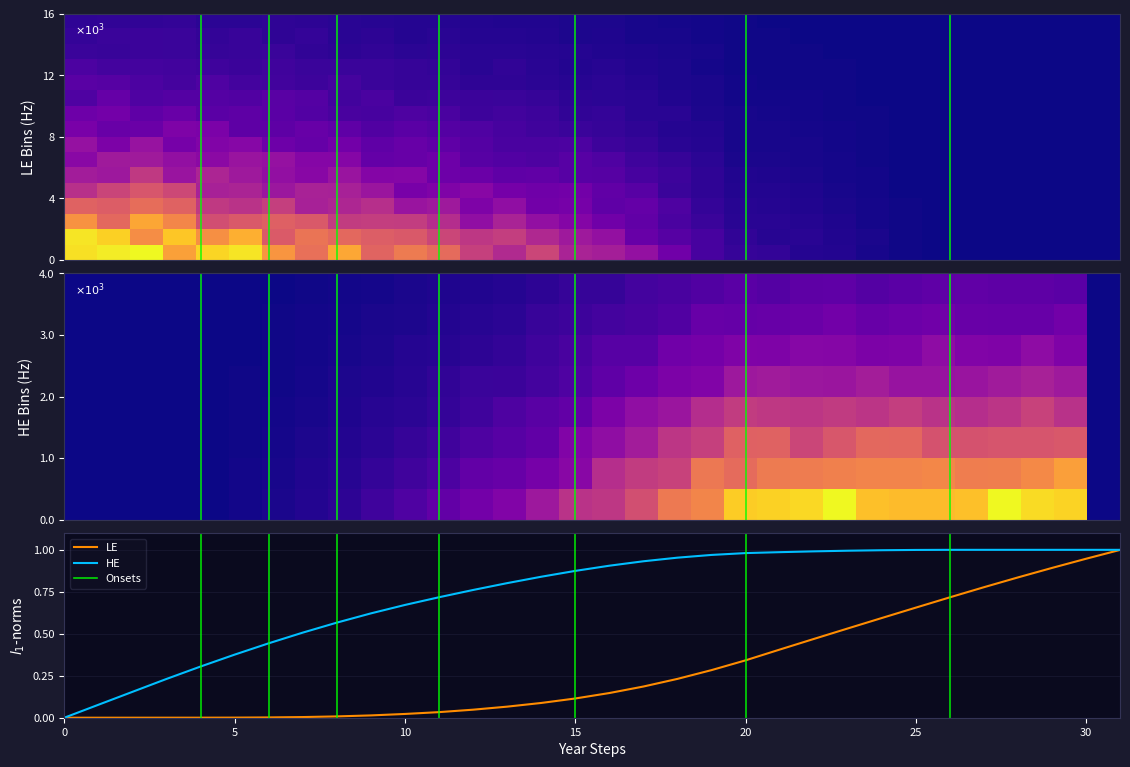

How many categories are shown in the chart?

32